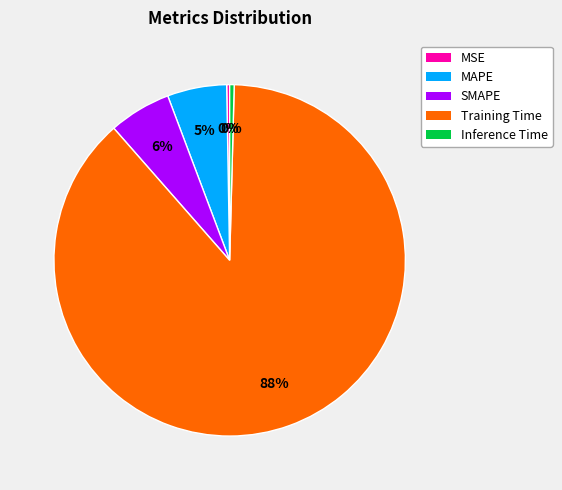

Is it true that MAPE is 13% of the pie?

False